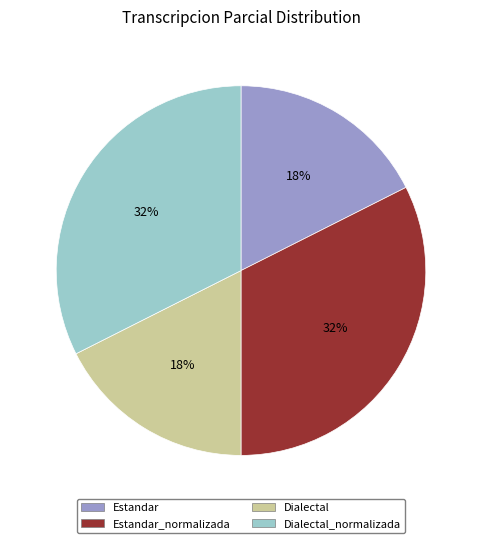

To the nearest percent, what is the combined percentage of Estandar and Dialectal_normalizada?

50%